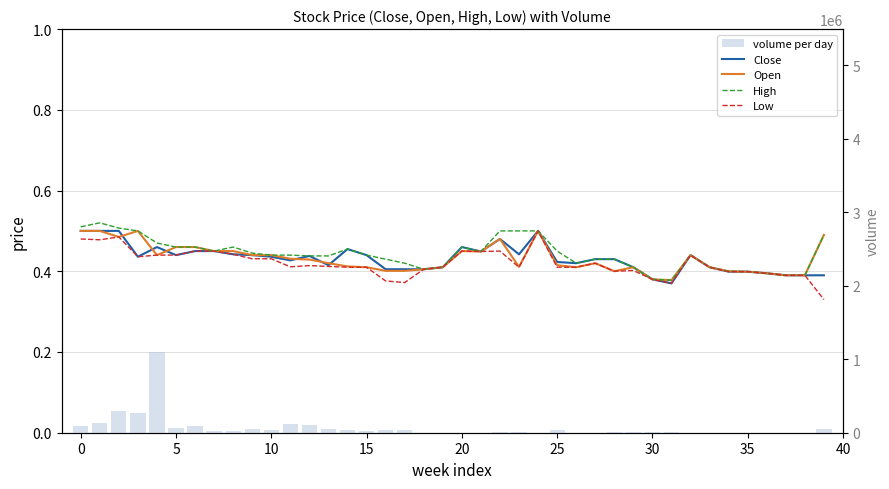

Which has a higher value, 5 or 25?

5